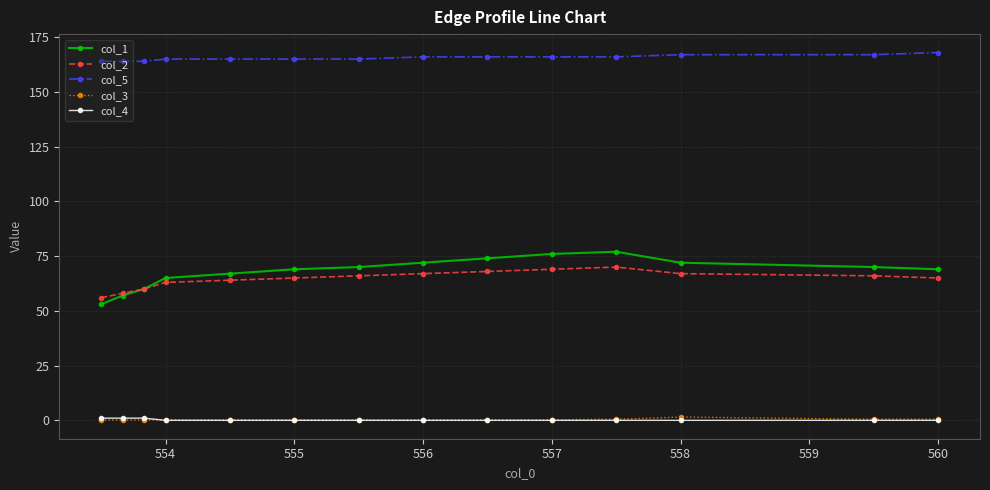

What is the highest value of the col_2 series?

70.0